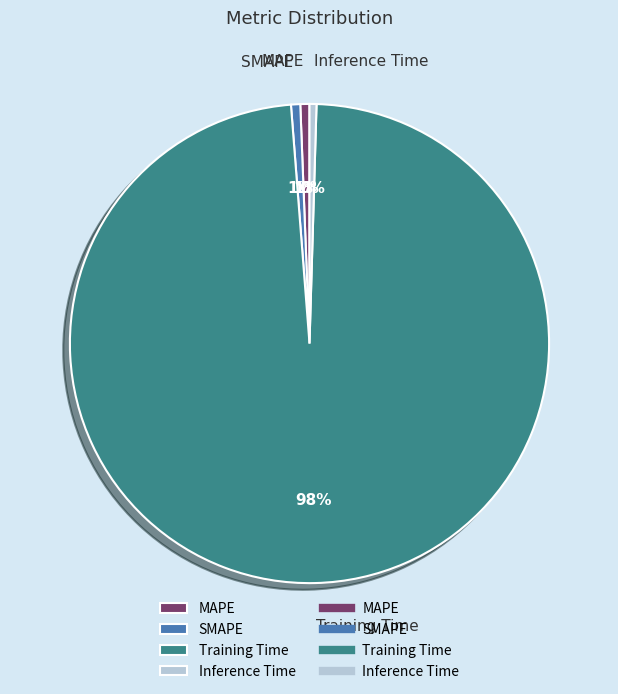

Count the number of slices in the pie.

4